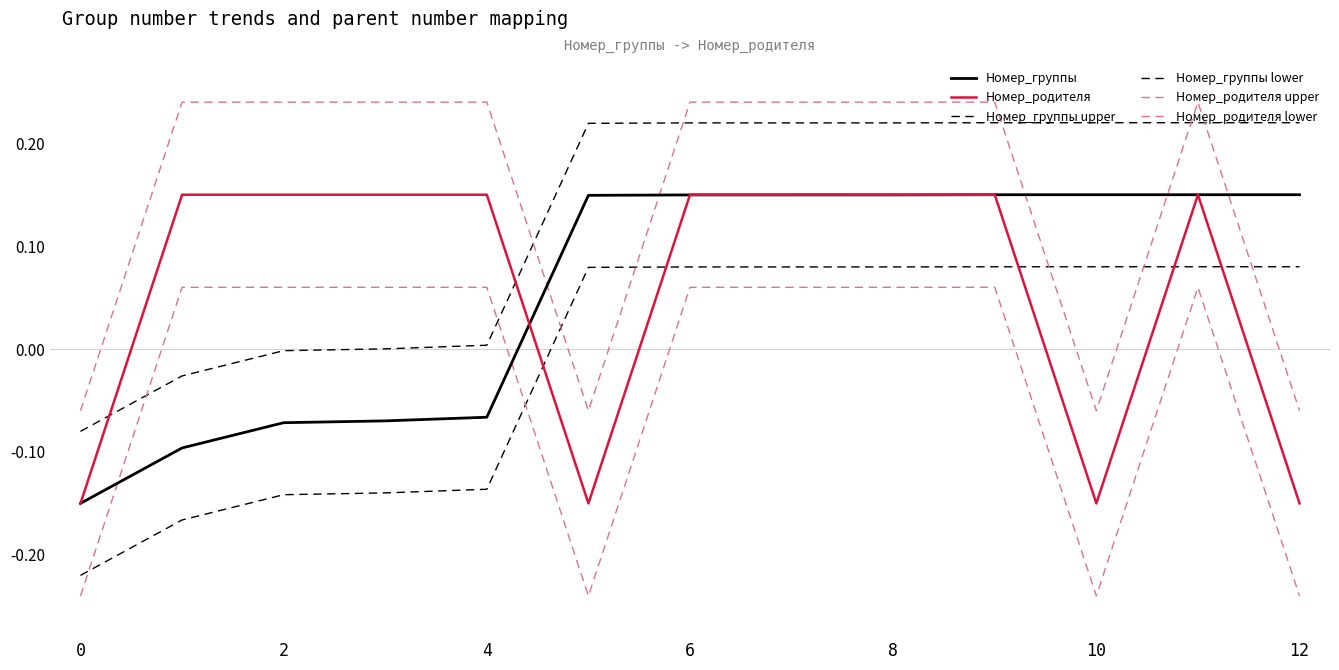

How many values in Номер_группы are below zero?

5